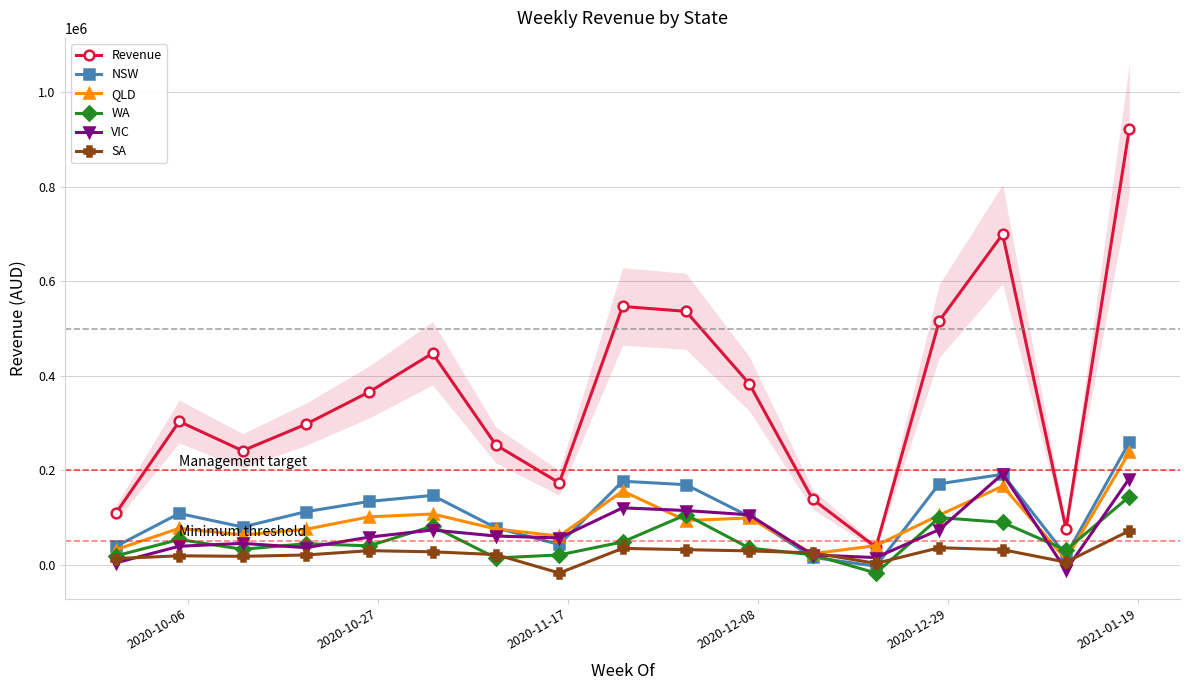

True or false: SA has more than 0 interior local peaks.

True